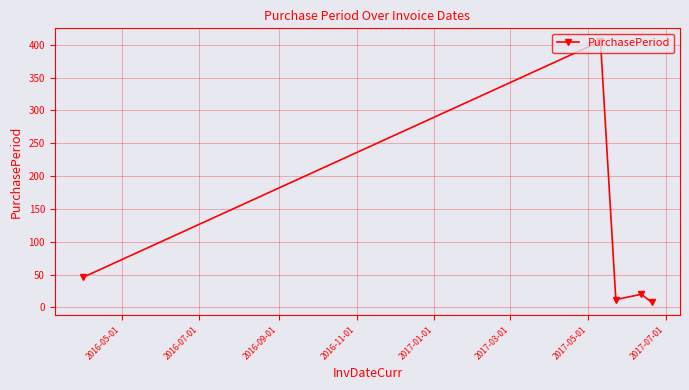

True or false: there are more than 0 points higher than both neighbors.

True